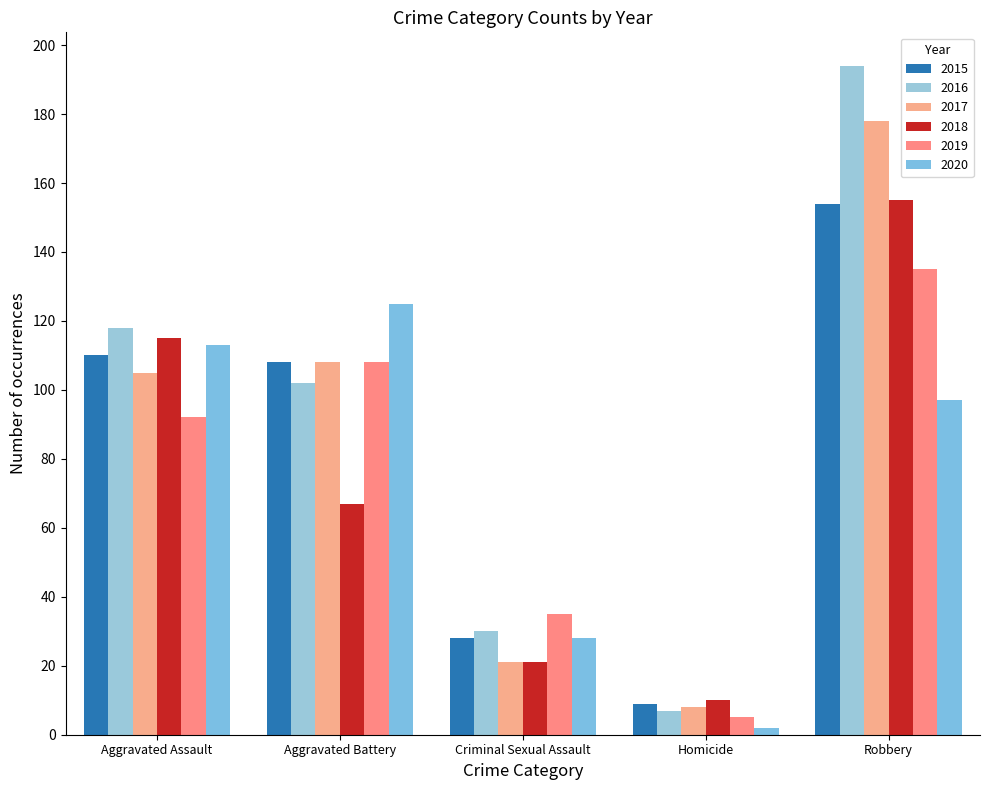

What is the smallest value displayed?

2